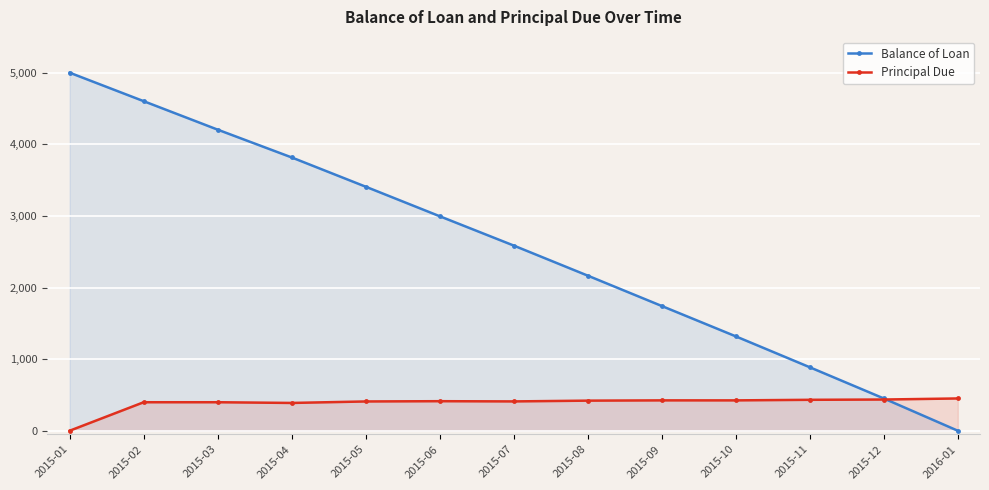

What is the average value of the Principal Due series?

384.6